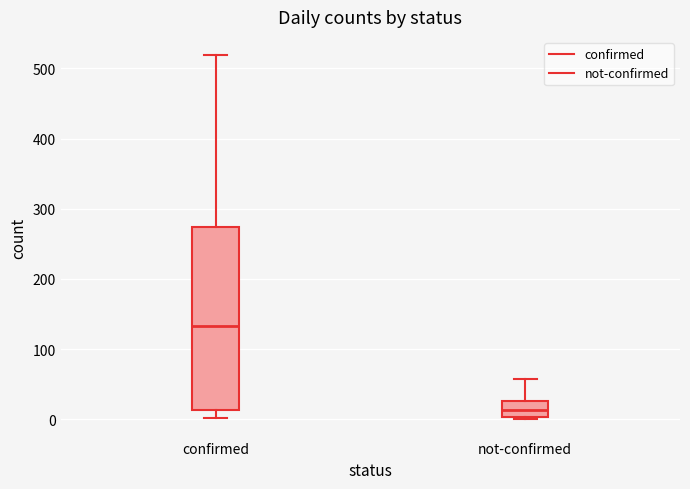

Reading left to right, transcribe this box plot: for each box, give where its median line is, the range the box spans, and where its two whiskers end, as read against the y-axis. The values are not printed on the chart, so give them approximately, as read against the axis.

confirmed: median 130, box 10 to 270, whiskers 0 to 520
not-confirmed: median 10, box 0 to 30, whiskers 0 to 60